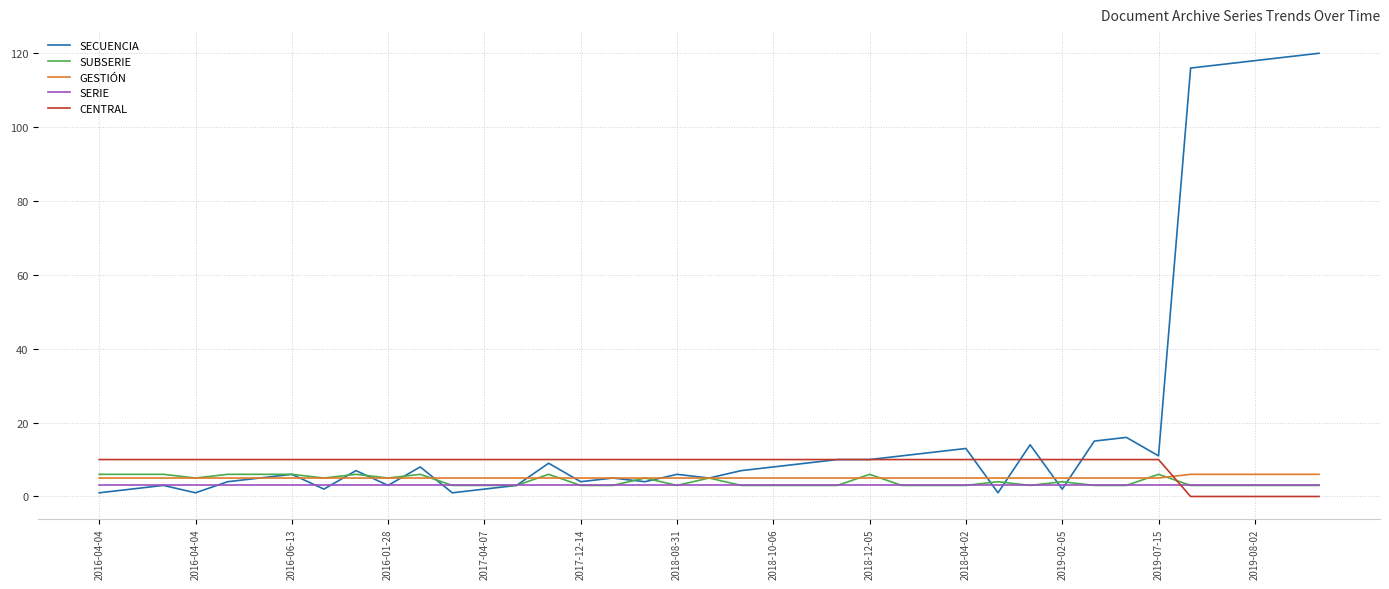

Which series has the largest total across all categories?

SECUENCIA